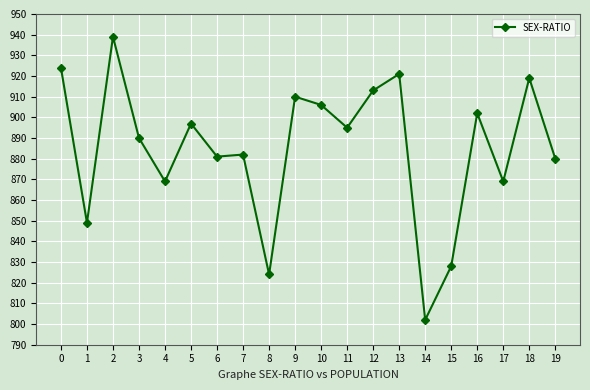

Is it true that the value at 12 is 1600?

False